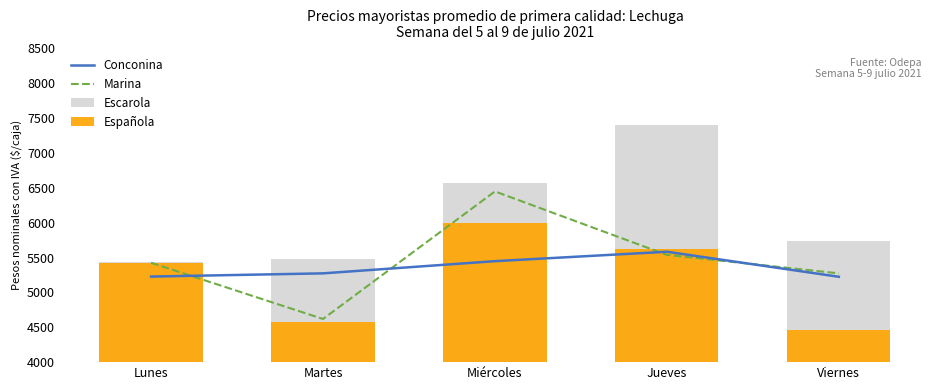

At which category is the sum across all series the highest?

Miércoles